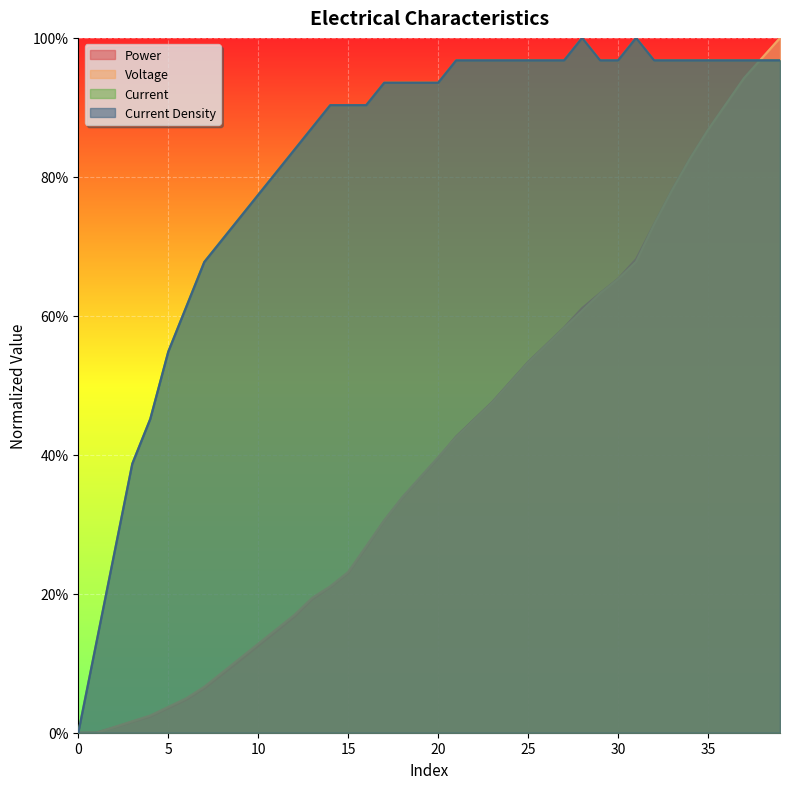

What is the approximate value of Voltage at 27?

0.6